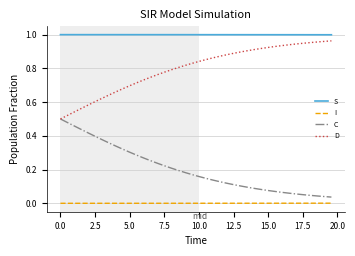

True or false: I and D intersect in this chart.

False